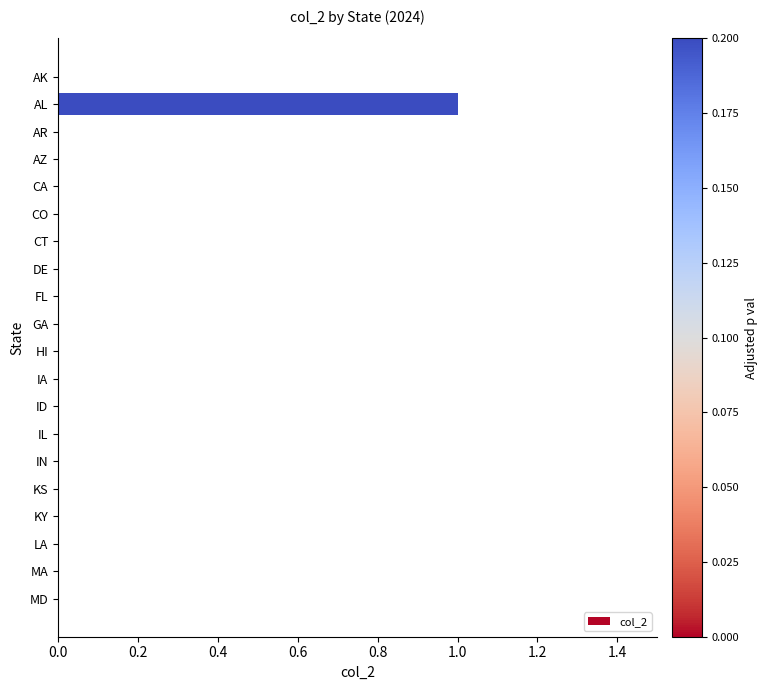

The chart shows a value of 0 at IA. True or false?

True